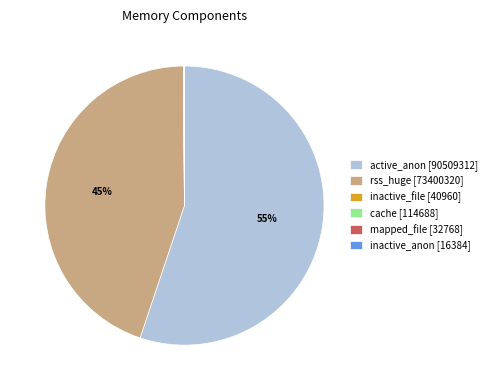

Which slice is the largest?

active_anon [90509312]